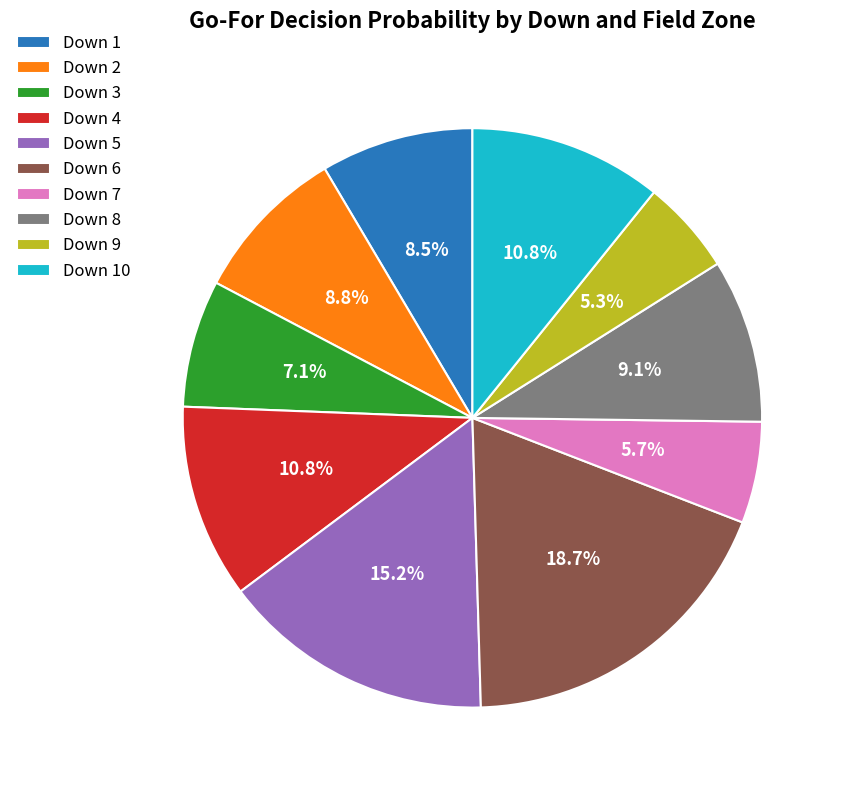

Is there any slice that represents more than half of the pie?

No